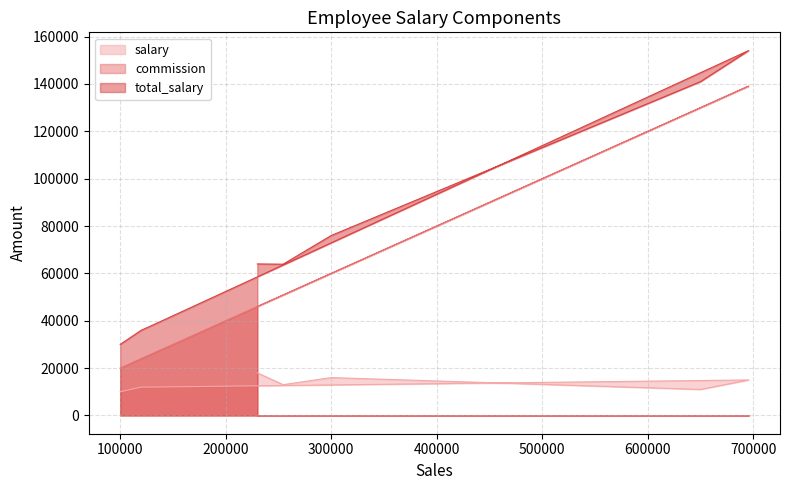

True or false: commission and salary intersect in this chart.

False